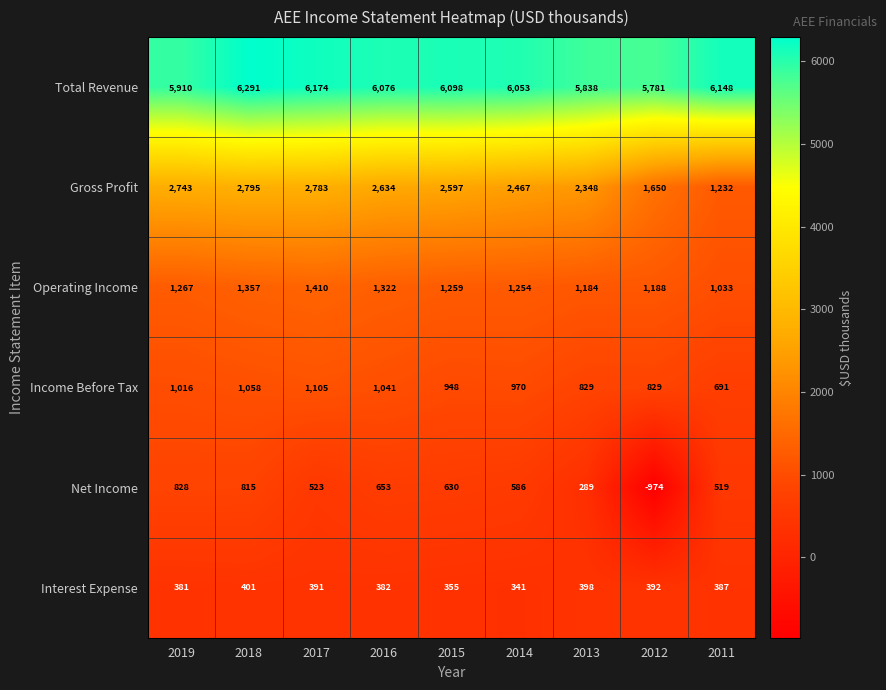

True or false: Income Before Tax has a value of 344 at 2015.

False